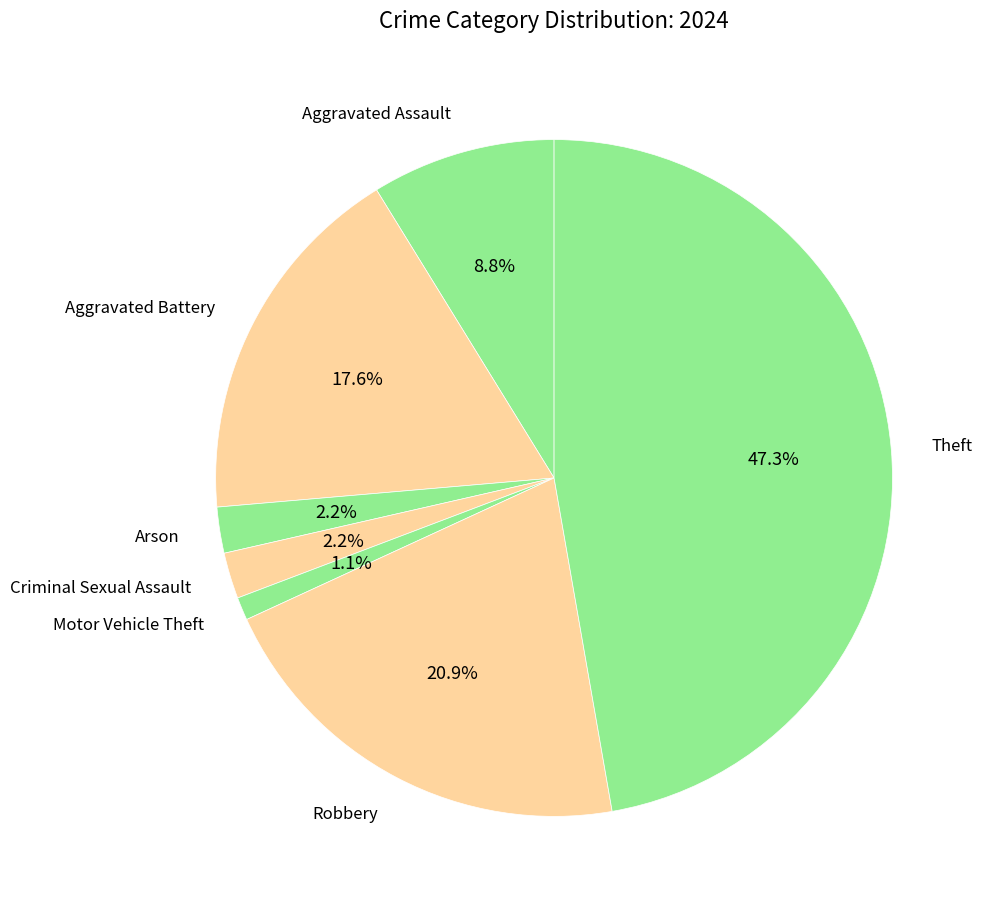

How many segments does this pie chart have?

7